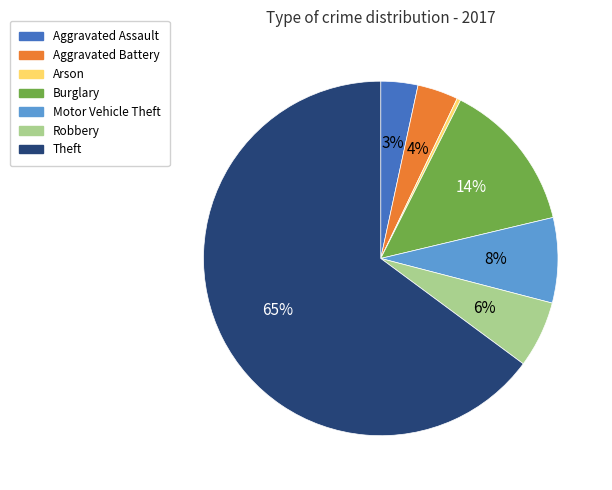

Which category has the smallest portion of the pie?

Arson